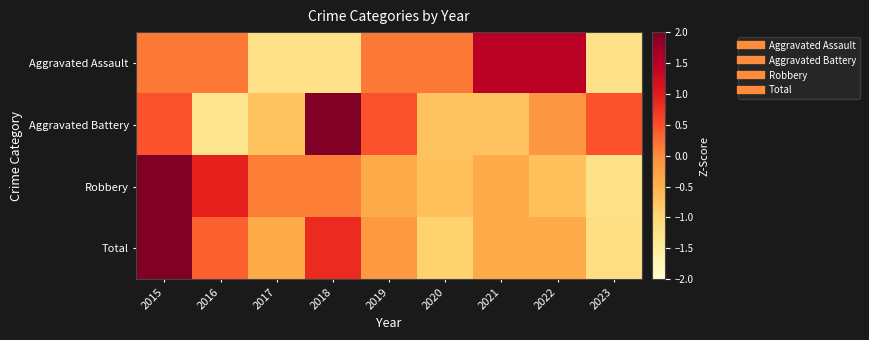

How many series are shown in this chart?

4